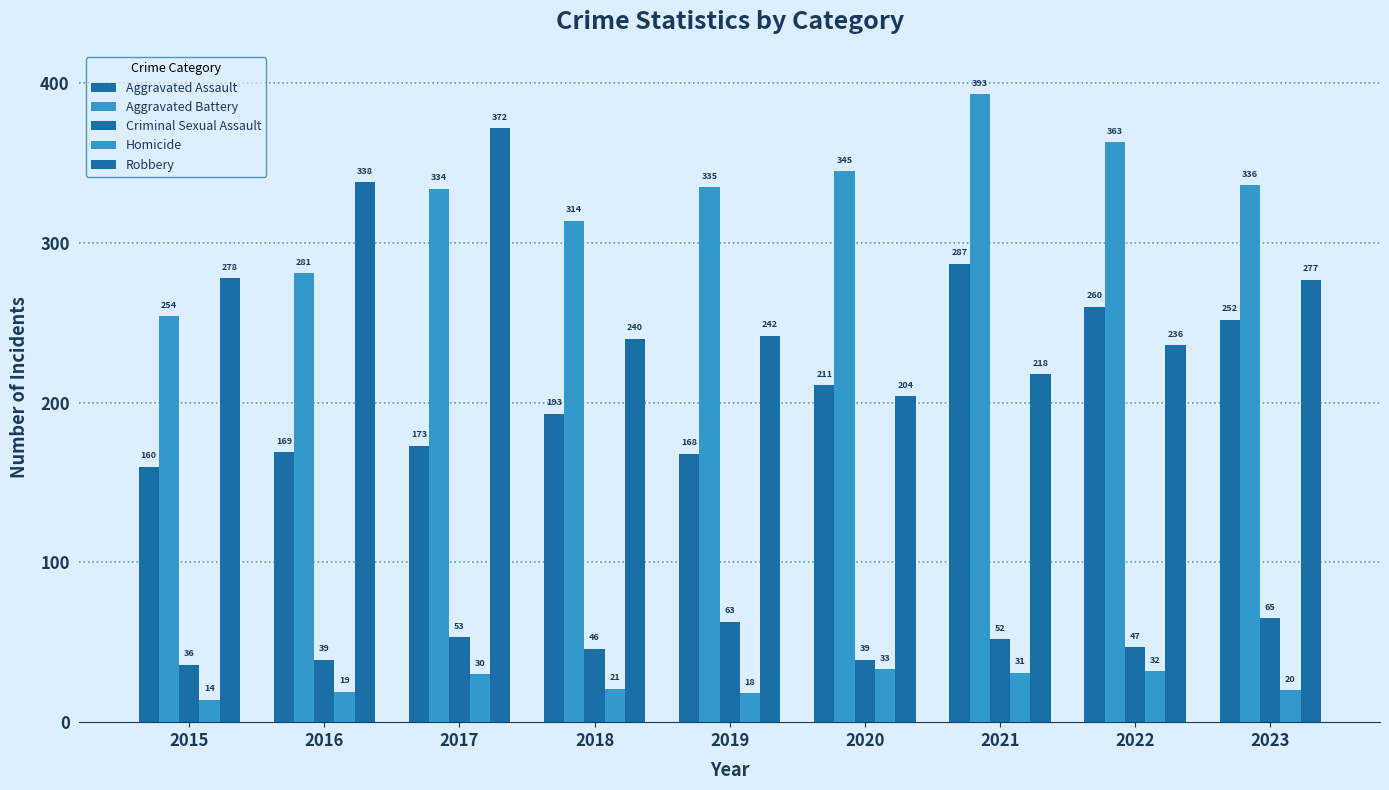

What is the difference between the Robbery values at 2020 and 2019?

38